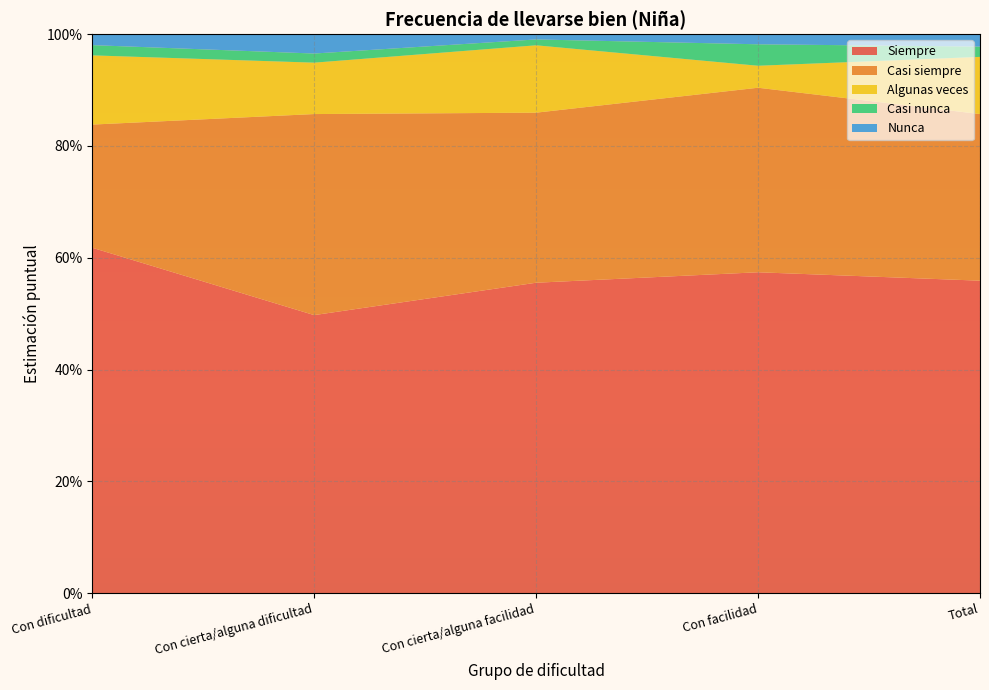

Reading left to right, extract all data points from this chart.

Siempre: Con dificultad=0.6	Con cierta/alguna dificultad=0.5	Con cierta/alguna facilidad=0.6	Con facilidad=0.6	Total=0.6
Casi siempre: Con dificultad=0.2	Con cierta/alguna dificultad=0.4	Con cierta/alguna facilidad=0.3	Con facilidad=0.3	Total=0.3
Algunas veces: Con dificultad=0.1	Con cierta/alguna dificultad=0.1	Con cierta/alguna facilidad=0.1	Con facilidad=0.0	Total=0.1
Casi nunca: Con dificultad=0.0	Con cierta/alguna dificultad=0.0	Con cierta/alguna facilidad=0.0	Con facilidad=0.0	Total=0.0
Nunca: Con dificultad=0.0	Con cierta/alguna dificultad=0.0	Con cierta/alguna facilidad=0.0	Con facilidad=0.0	Total=0.0